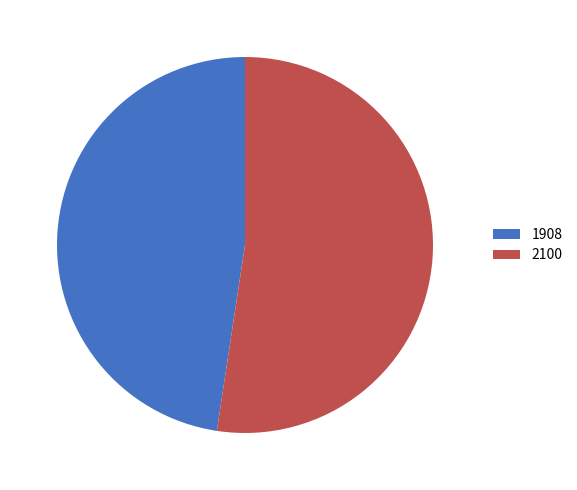

Rank the categories by value from lowest to highest.

1908, 2100